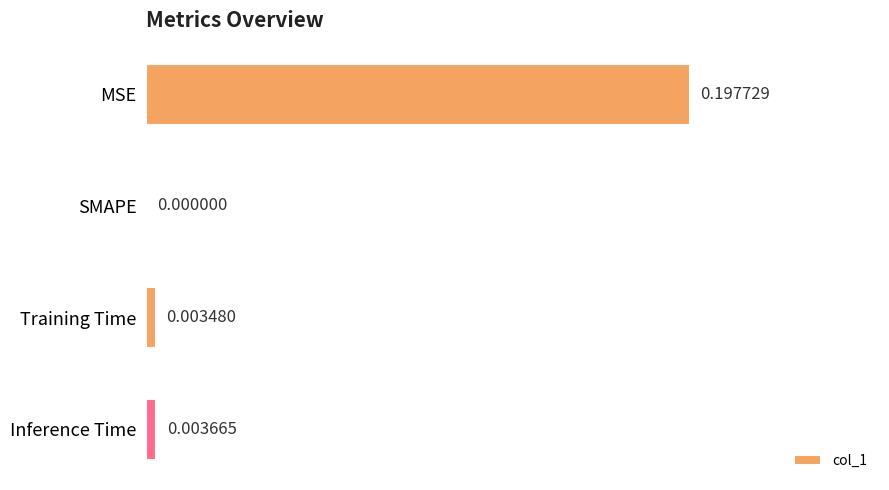

Where is the data nearest to the value 0?

SMAPE